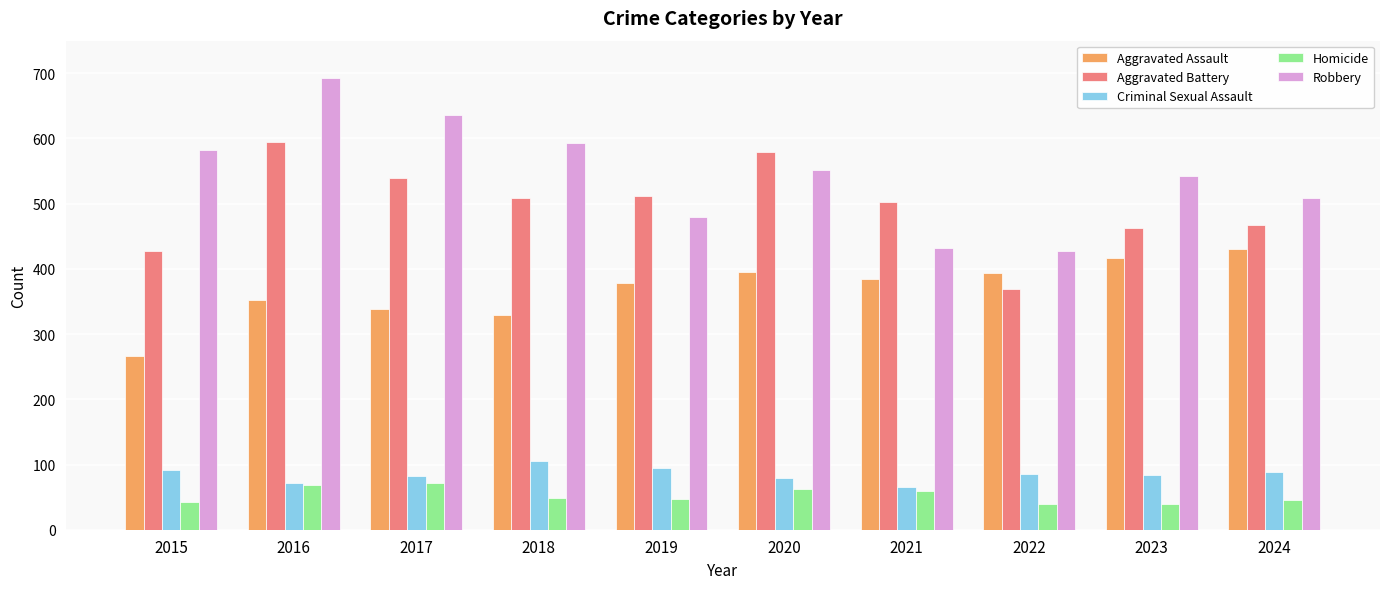

Which series has the largest total across all categories?

Robbery